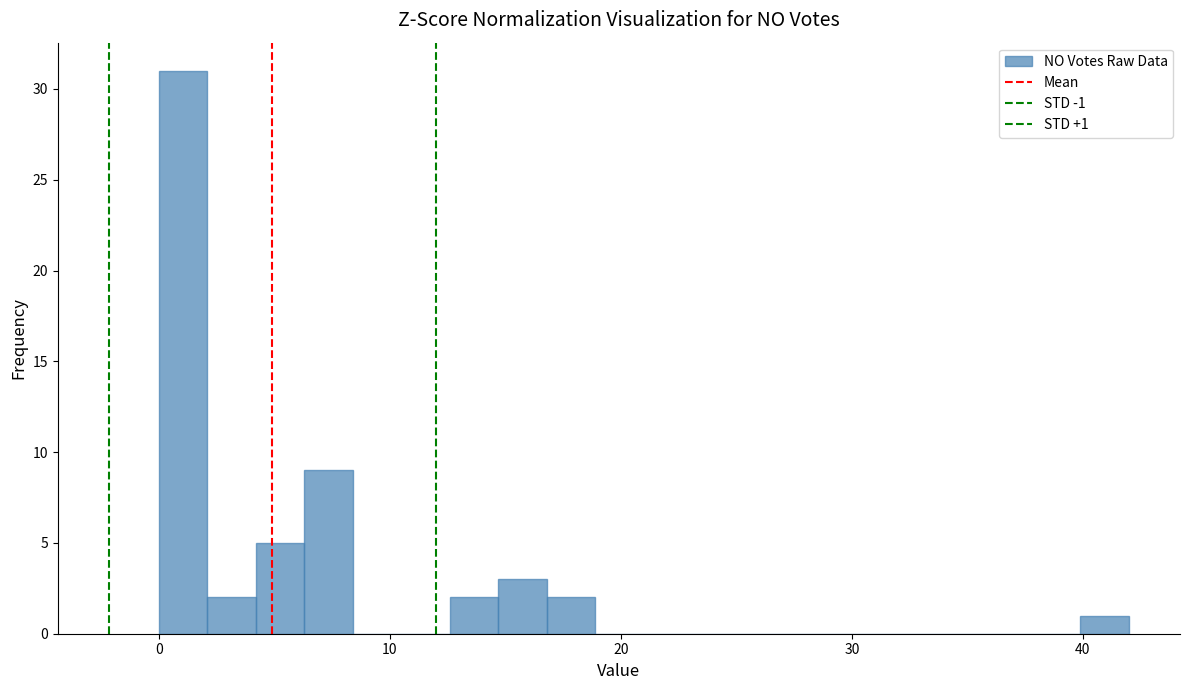

Around what value on the x-axis is the tallest bar? Give the approximate position of its centre, as read against the axis.

1